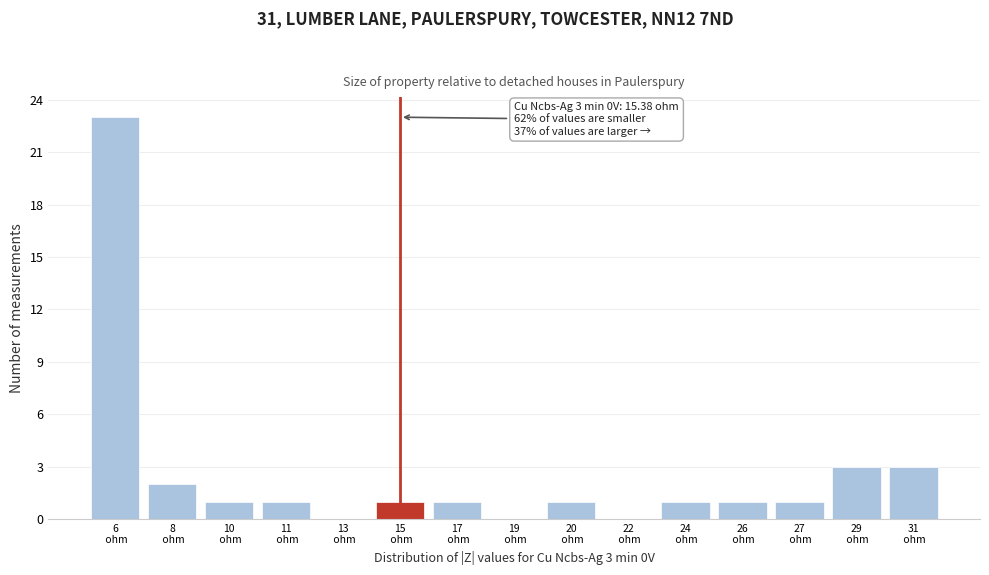

What is the greatest value displayed?

23